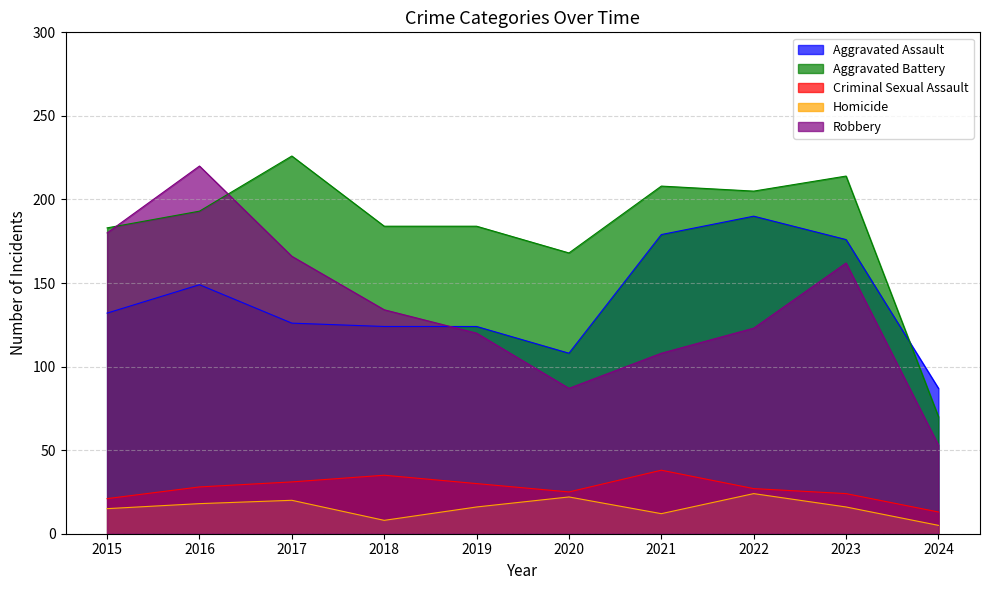

Where is Criminal Sexual Assault nearest to the value 25?

2020